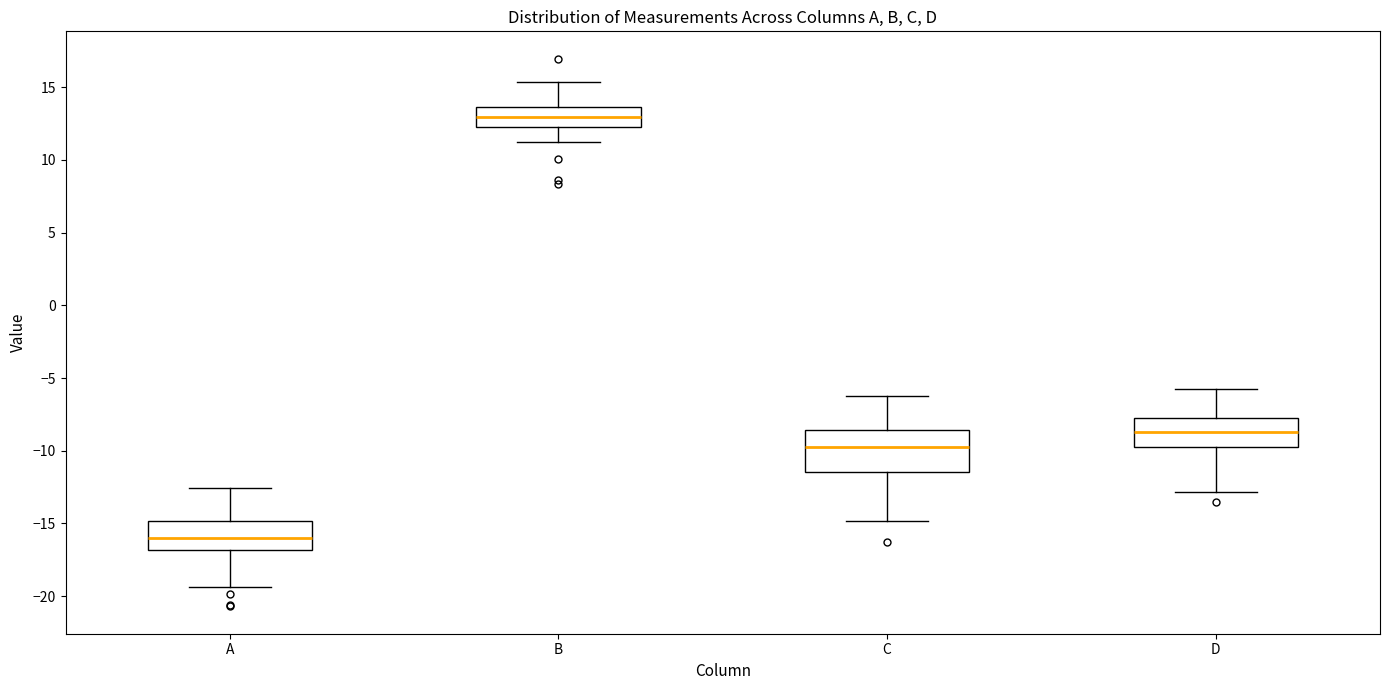

Reading left to right, read every box against the y-axis: the position of its median line, the range the box covers, and the ends of its whiskers. The values are not printed on the chart, so give them approximately, as read against the axis.

A: median -16.0, box -17.0 to -15.0, whiskers -19.5 to -12.5
B: median 13.0, box 12.5 to 13.5, whiskers 11.0 to 15.5
C: median -9.5, box -11.5 to -8.5, whiskers -15.0 to -6.0
D: median -8.5, box -10.0 to -7.5, whiskers -13.0 to -5.5